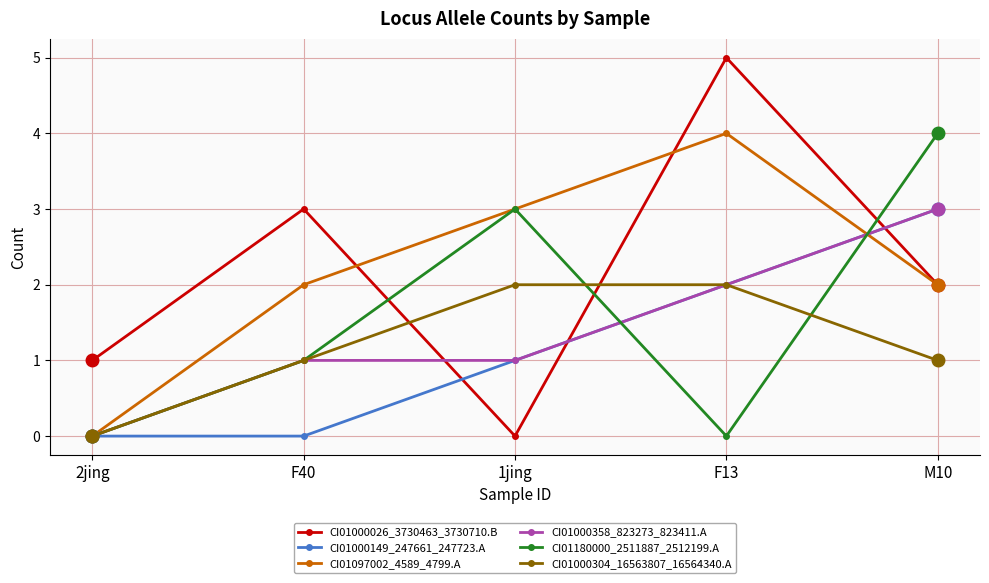

The CI01000304_16563807_16564340.A series shows -1 at 2jing. True or false?

False